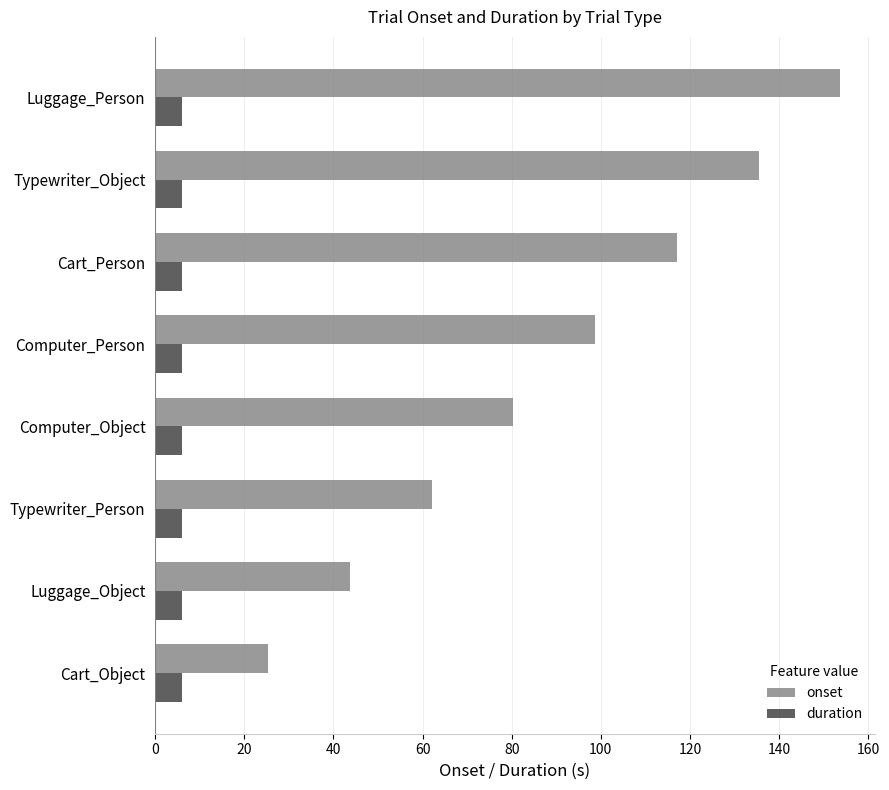

What is the maximum value shown in the chart?

153.8